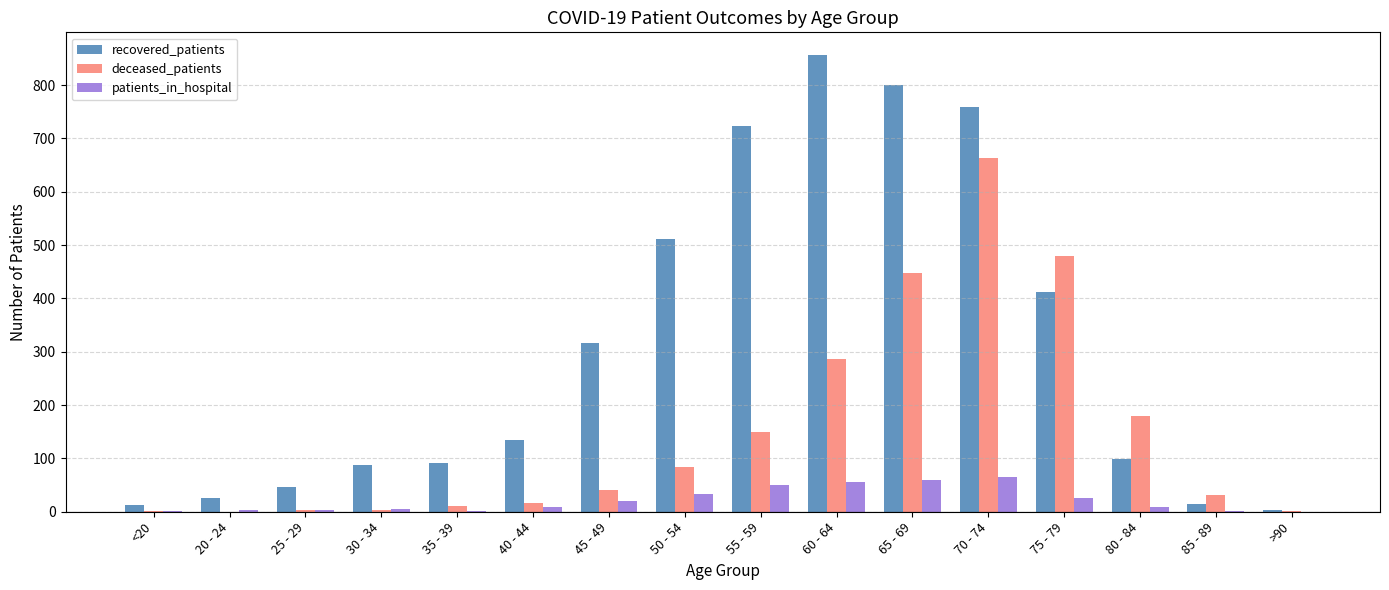

What is the sum of all deceased_patients values?

2396